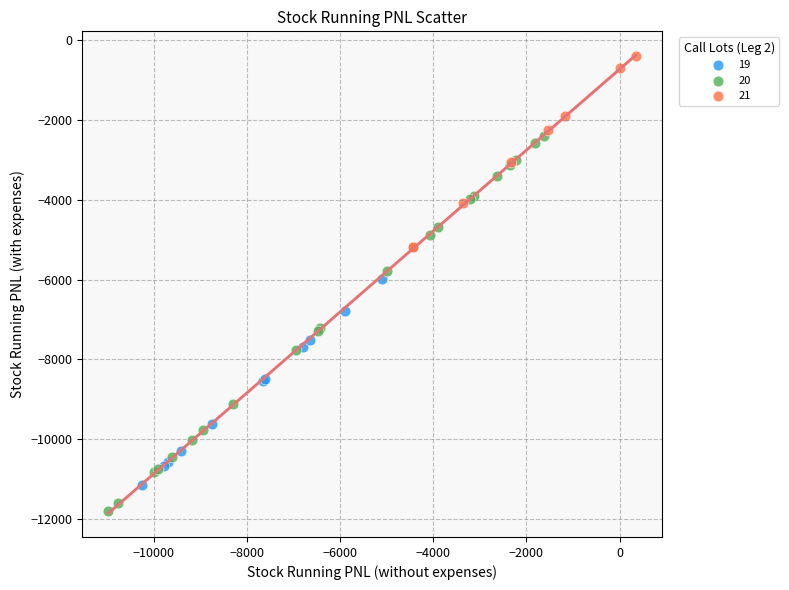

Which series has the widest spread of Y values?

20